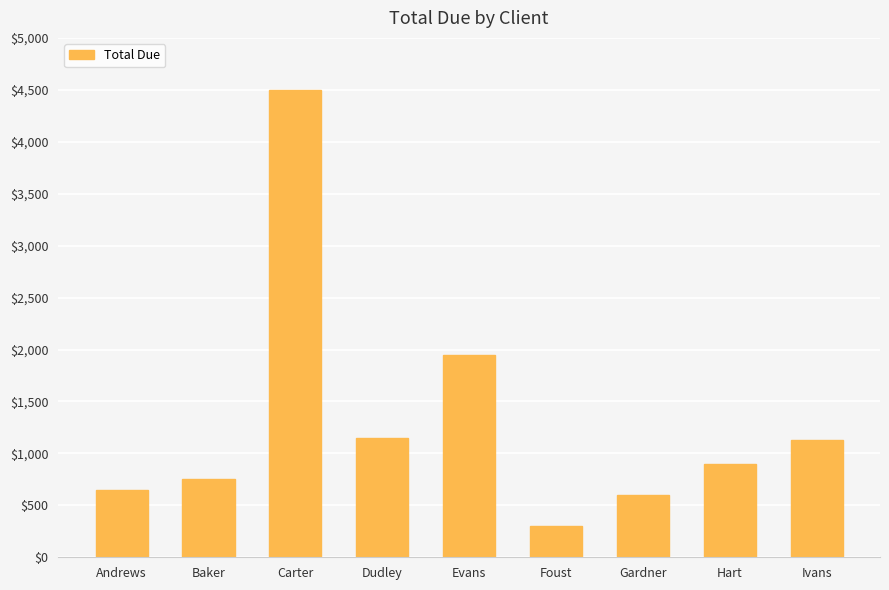

What is the sum of the values at Dudley and Andrews?

1800